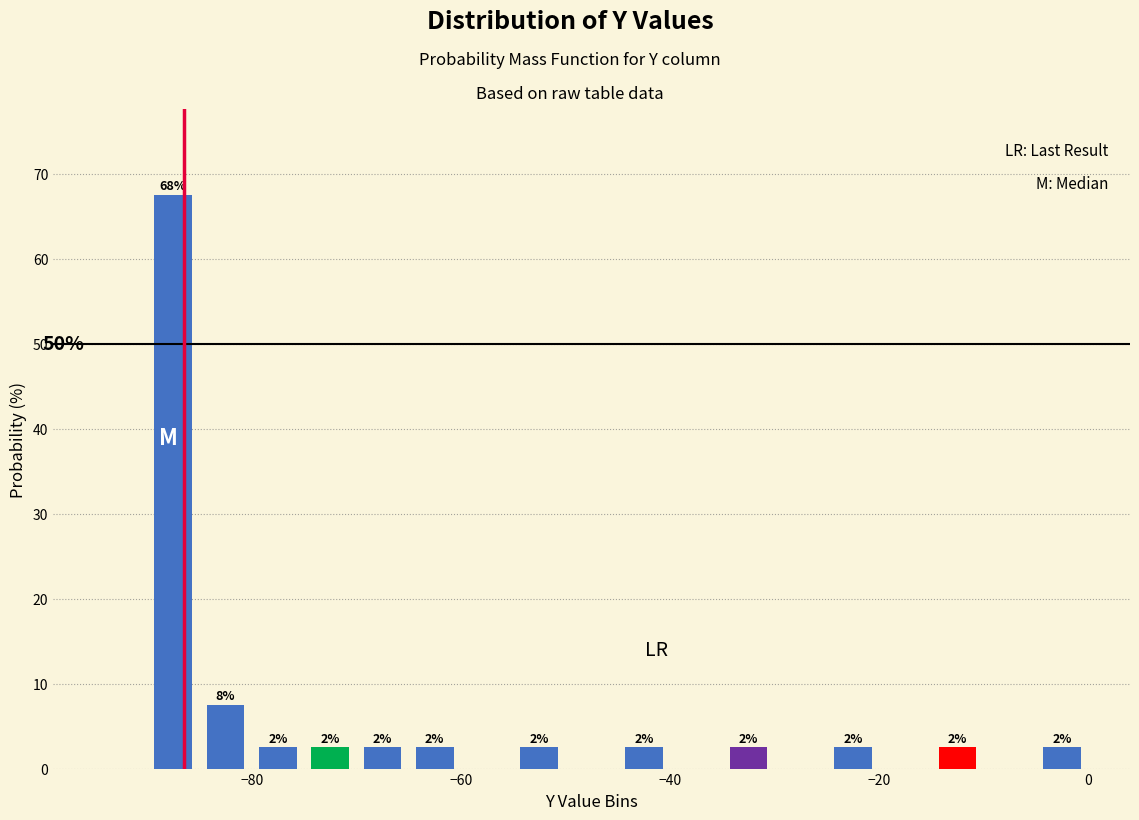

Around what value on the x-axis is the tallest bar? Give the approximate position of its centre, as read against the axis.

-88